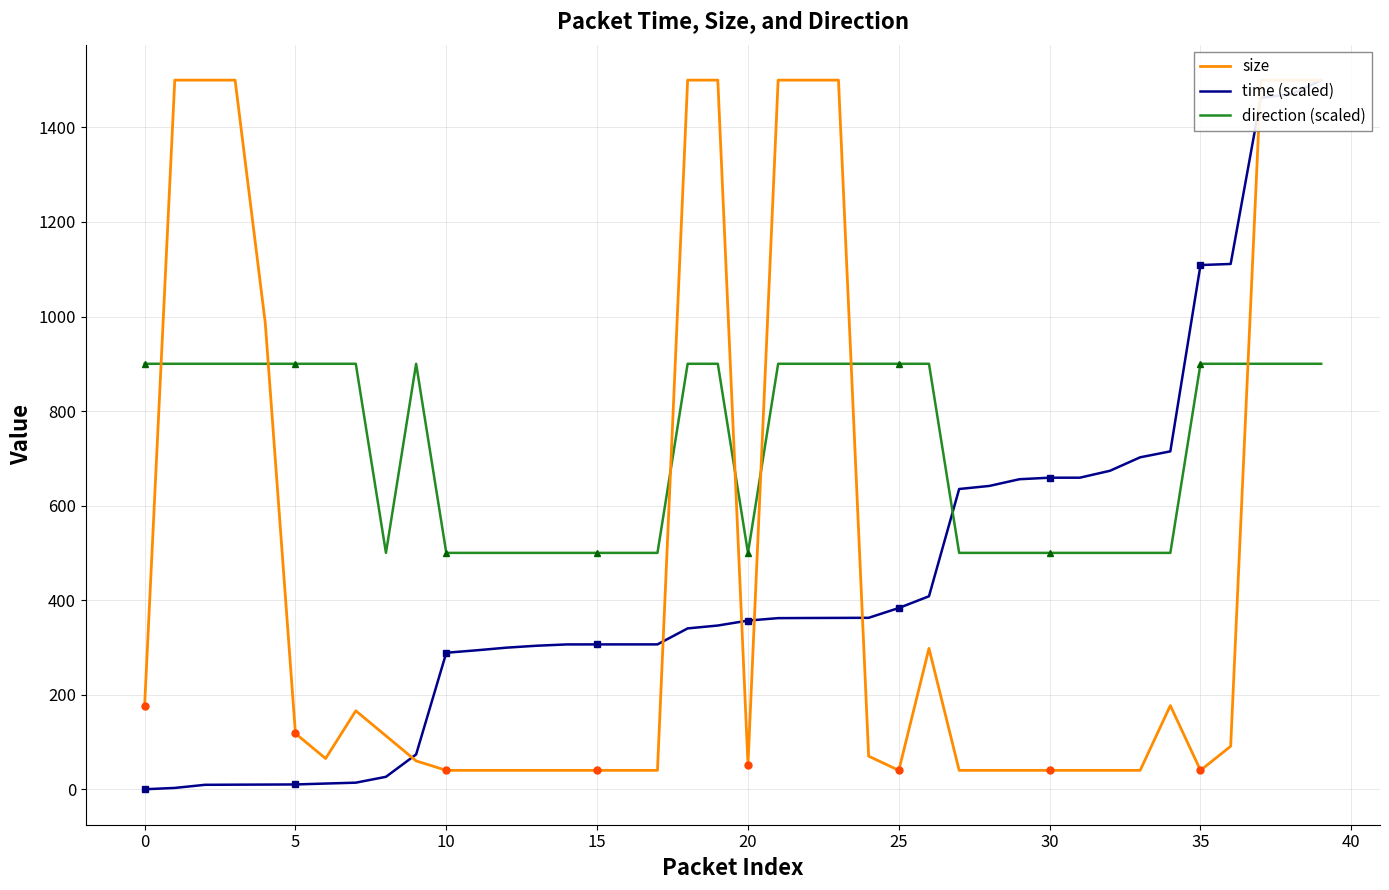

What is the lowest value of the direction (scaled) series?

500